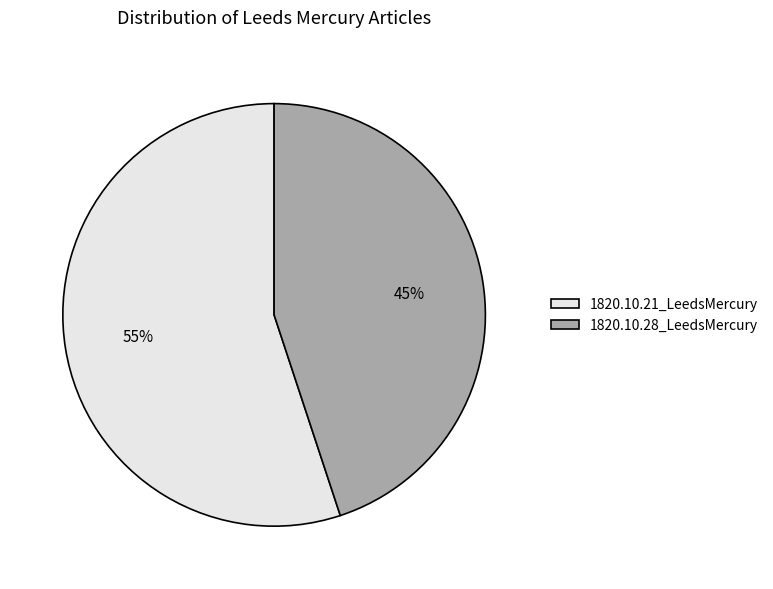

Is 1820.10.28_LeedsMercury the majority of the pie?

No